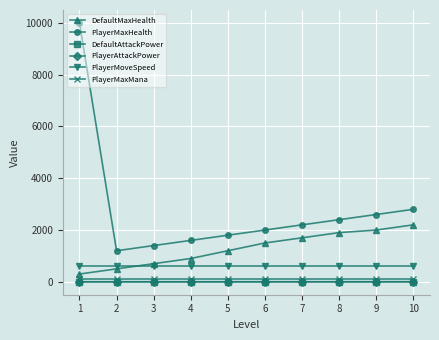

Reading left to right, what are all the values shown in this chart?

DefaultMaxHealth: 1=300.0	2=500.0	3=700.0	4=900.0	5=1200.0	6=1500.0	7=1700.0	8=1900.0	9=2000.0	10=2200.0
PlayerMaxHealth: 1=10000.0	2=1200.0	3=1400.0	4=1600.0	5=1800.0	6=2000.0	7=2200.0	8=2400.0	9=2600.0	10=2800.0
DefaultAttackPower: 1=1.0	2=1.1	3=1.2	4=1.3	5=1.4	6=1.5	7=1.6	8=1.7	9=1.8	10=1.9
PlayerAttackPower: 1=1.0	2=1.1	3=1.2	4=1.3	5=1.4	6=1.5	7=1.6	8=1.7	9=1.8	10=1.9
PlayerMoveSpeed: 1=600.0	2=600.0	3=600.0	4=600.0	5=600.0	6=600.0	7=600.0	8=600.0	9=600.0	10=600.0
PlayerMaxMana: 1=100.0	2=100.0	3=100.0	4=100.0	5=100.0	6=100.0	7=100.0	8=100.0	9=100.0	10=100.0